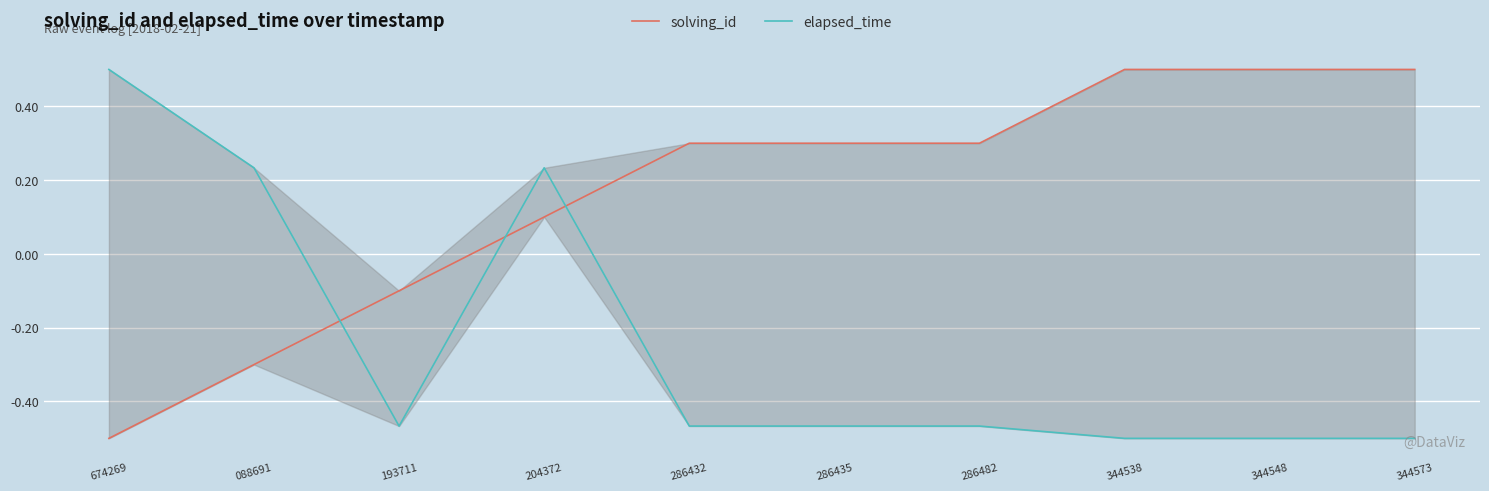

Reading left to right, extract all data points from this chart.

solving_id: 674269=-0.5	088691=-0.3	193711=-0.1	204372=0.1	286432=0.3	286435=0.3	286482=0.3	344538=0.5	344548=0.5	344573=0.5
elapsed_time: 674269=0.5	088691=0.2	193711=-0.5	204372=0.2	286432=-0.5	286435=-0.5	286482=-0.5	344538=-0.5	344548=-0.5	344573=-0.5